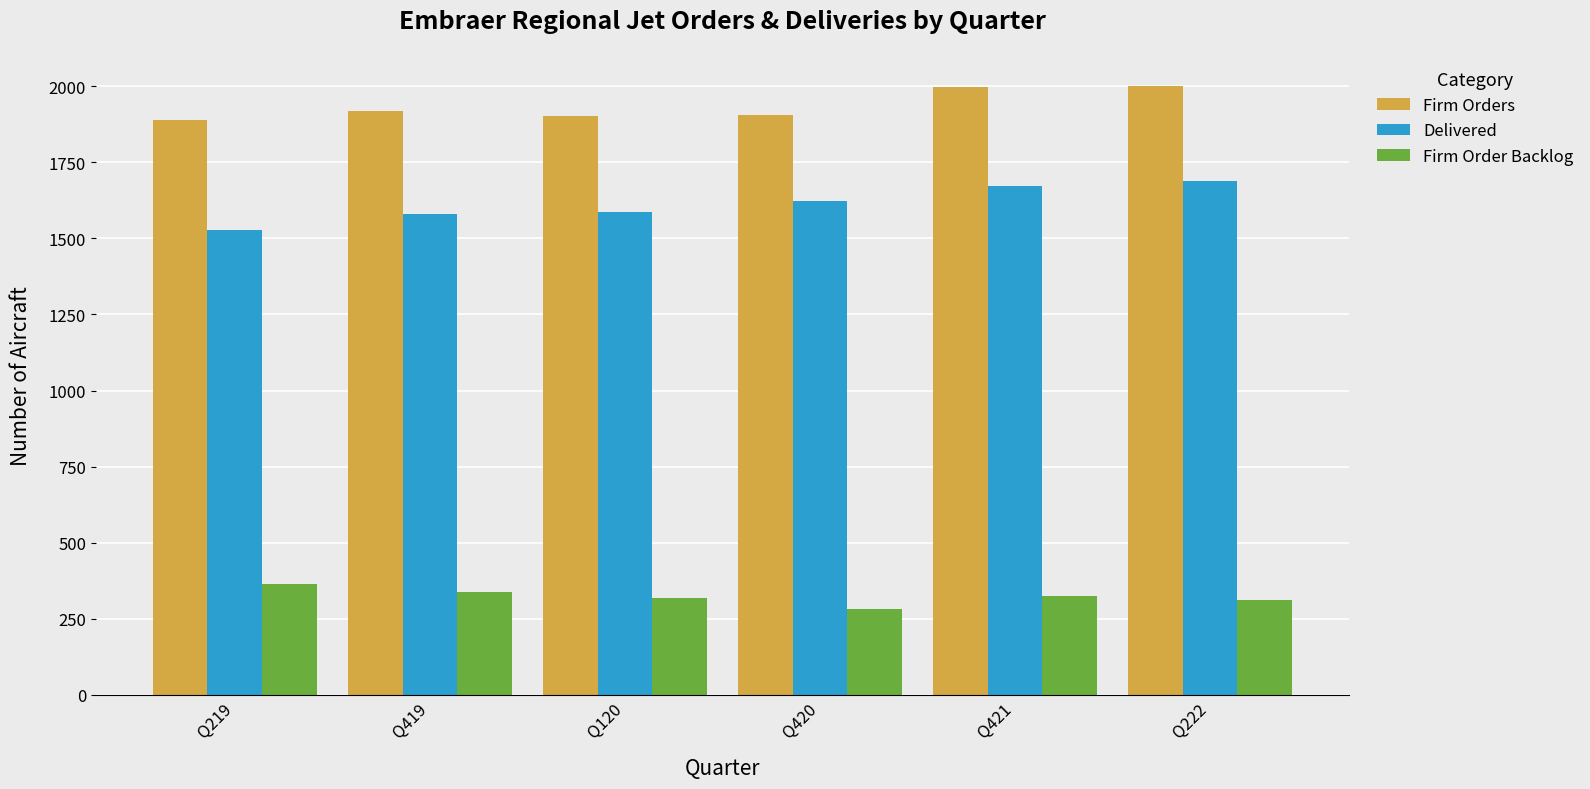

What is the label of the 2nd bar from the left?

Q419